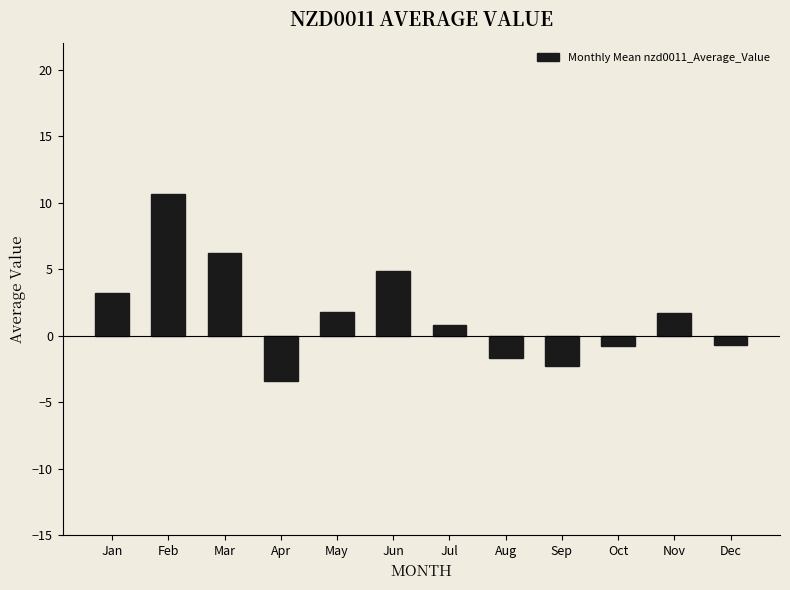

Which has a higher value, Jan or Dec?

Jan